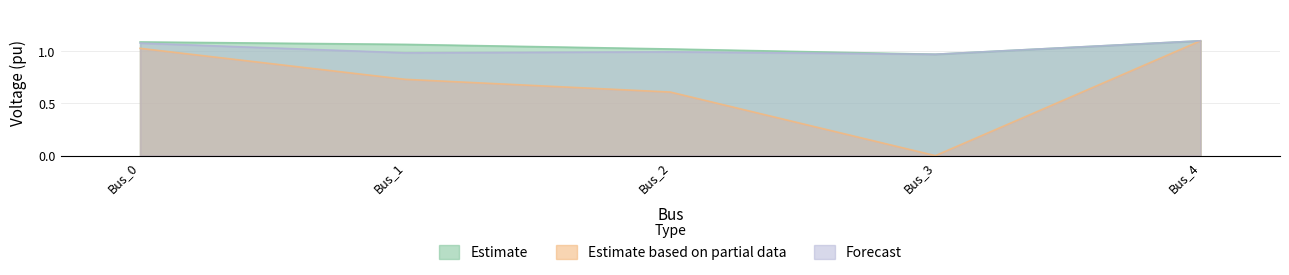

Reading left to right, what are all the values shown in this chart?

pf_vm_a_pu: Bus_0=1.1	Bus_1=1.1	Bus_2=1.0	Bus_3=1.0	Bus_4=1.1
pf_vm_b_pu: Bus_0=1.0	Bus_1=0.7	Bus_2=0.6	Bus_3=0.0	Bus_4=1.1
pf_vm_c_pu: Bus_0=1.1	Bus_1=1.0	Bus_2=1.0	Bus_3=1.0	Bus_4=1.1